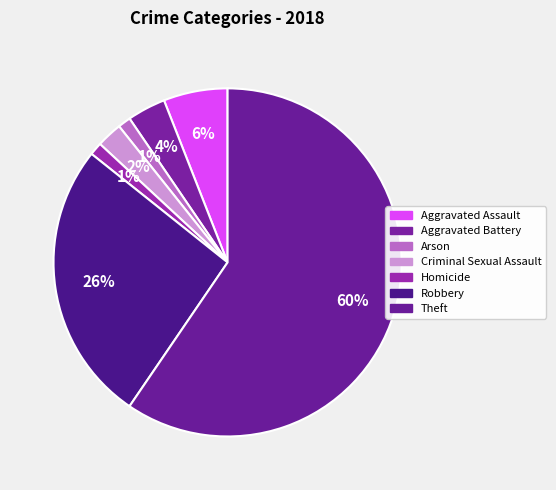

Combined, what portion of the pie is Theft and Criminal Sexual Assault?

61.9%